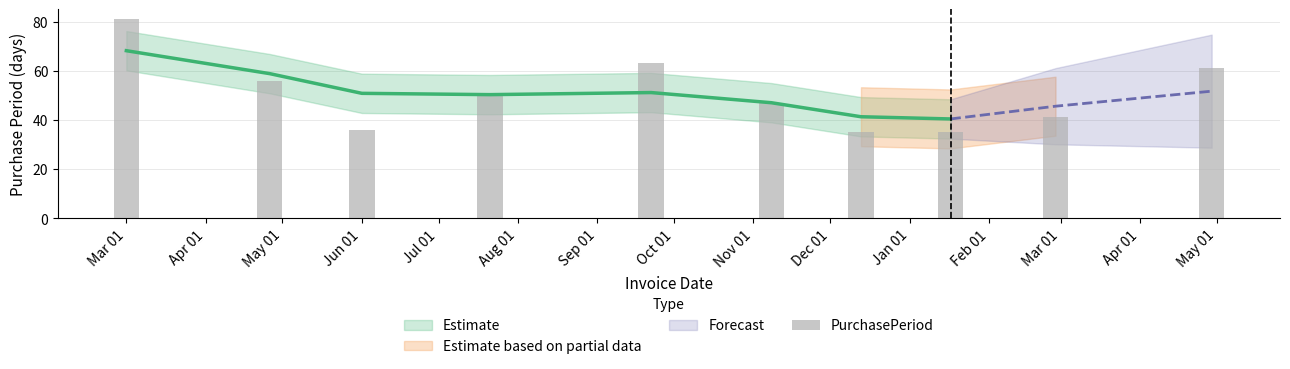

Is it true that the value at Mar 01 is 20?

False